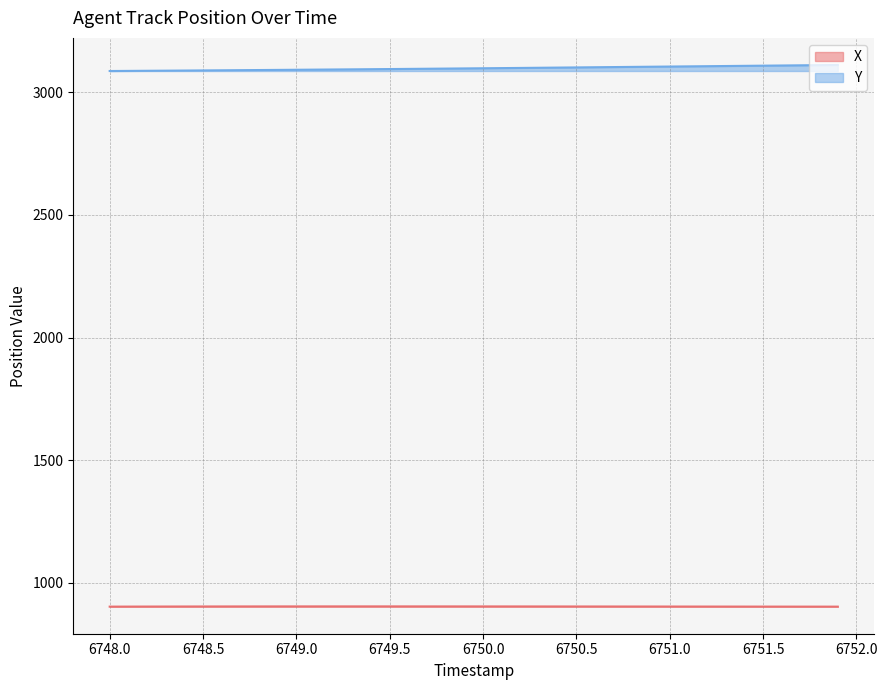

What is the highest value of the Y series?

3111.5